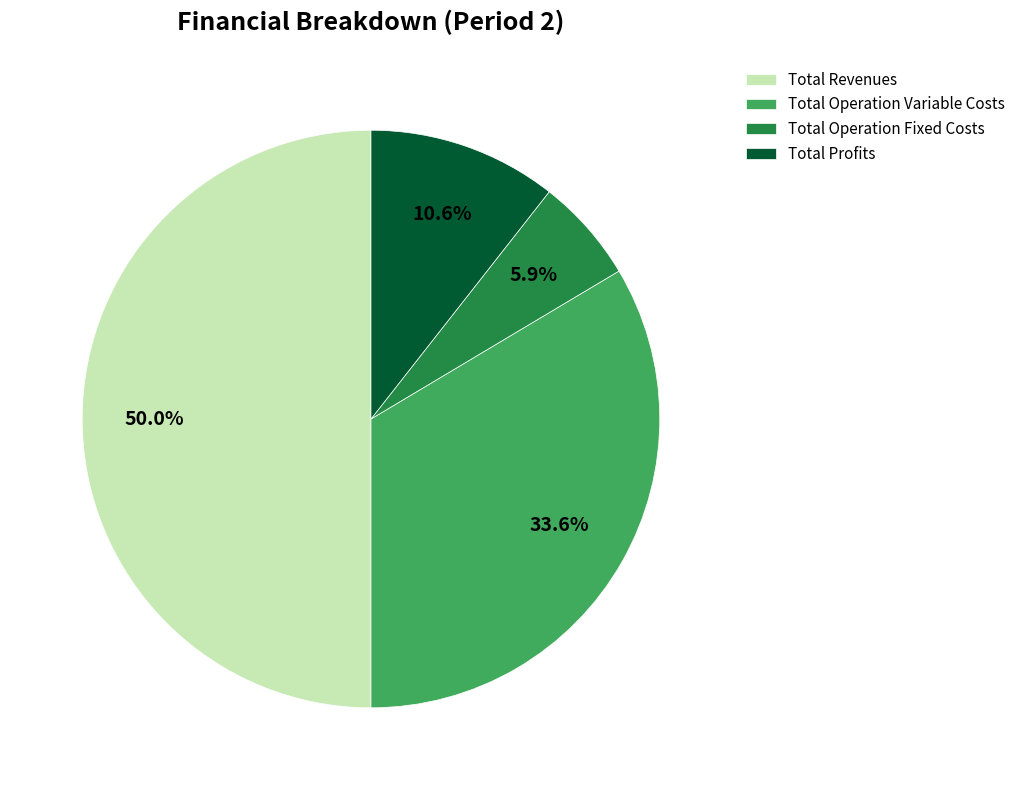

Between Total Operation Fixed Costs and Total Profits, which is larger?

Total Profits